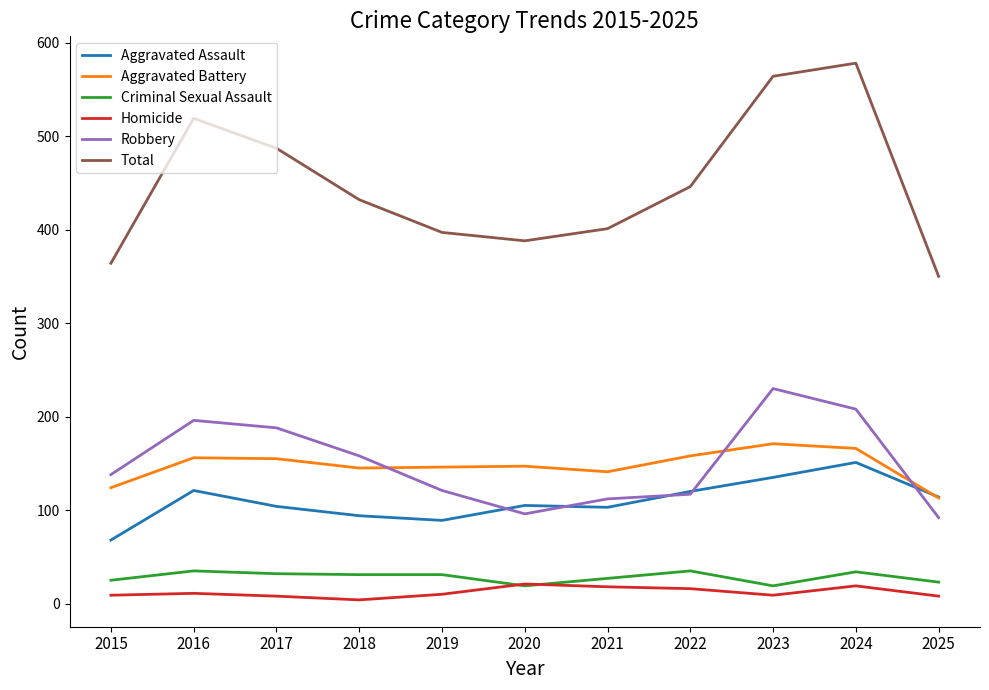

True or false: Robbery has more than 0 interior local peaks.

True